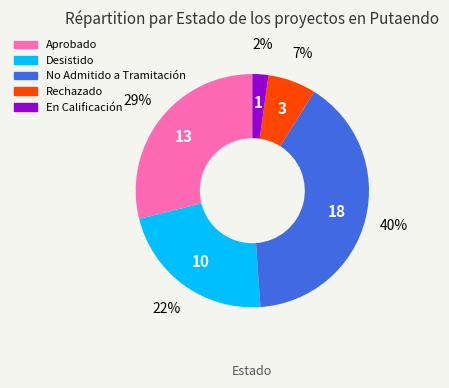

Rank the categories by value from highest to lowest.

No Admitido a Tramitación, Aprobado, Desistido, Rechazado, En Calificación